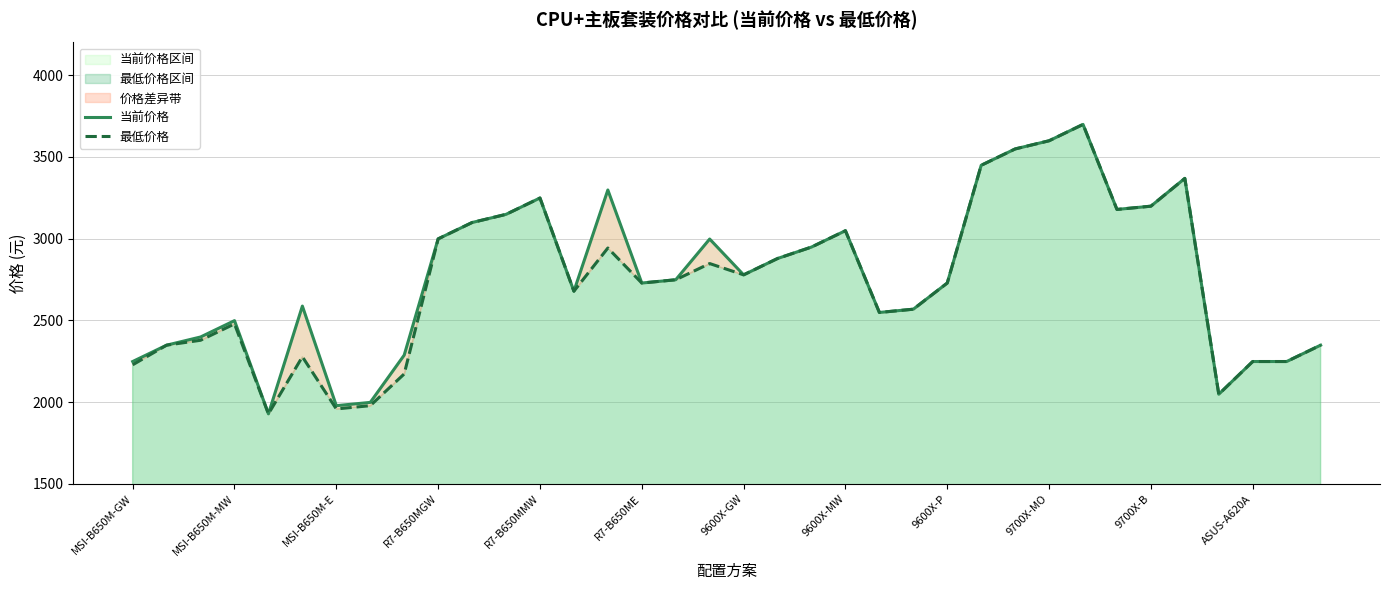

True or false: 最低价格区间 has a value of 2779.0 at 9600X-GW.

True